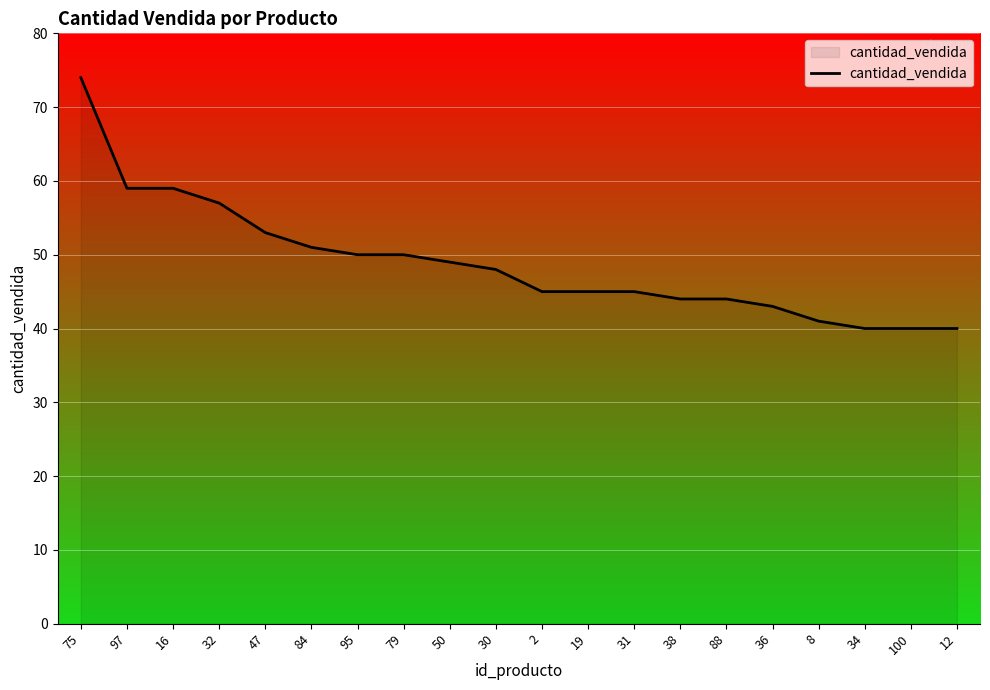

What is the difference between the values at 36 and 47?

10